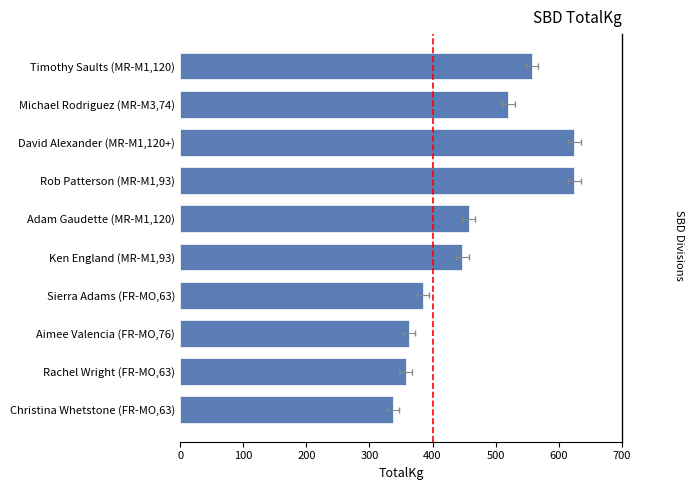

What is the ratio of the value at Rachel Wright (FR-MO,63) to the value at Rob Patterson (MR-M1,93)?

0.6